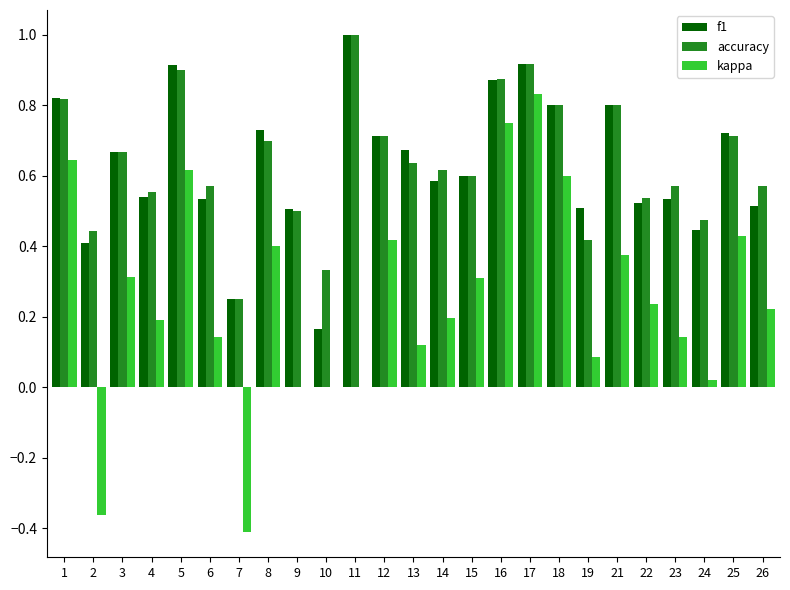

What is the greatest value displayed?

1.0